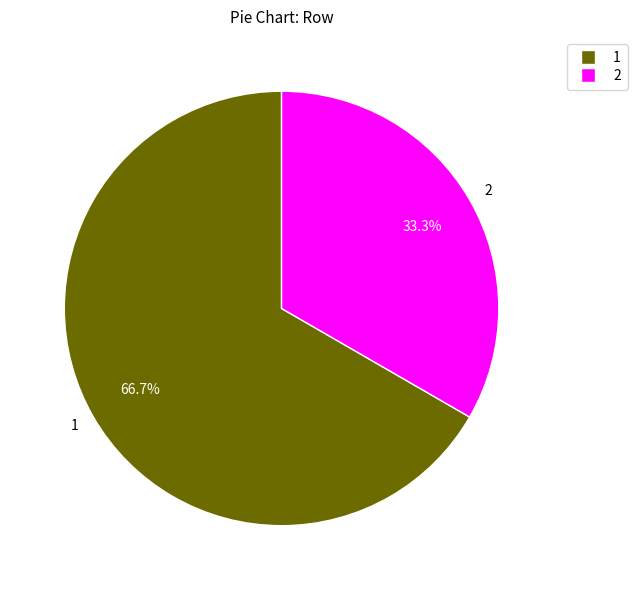

To the nearest percent, what is the combined percentage of 1 and 2?

100%